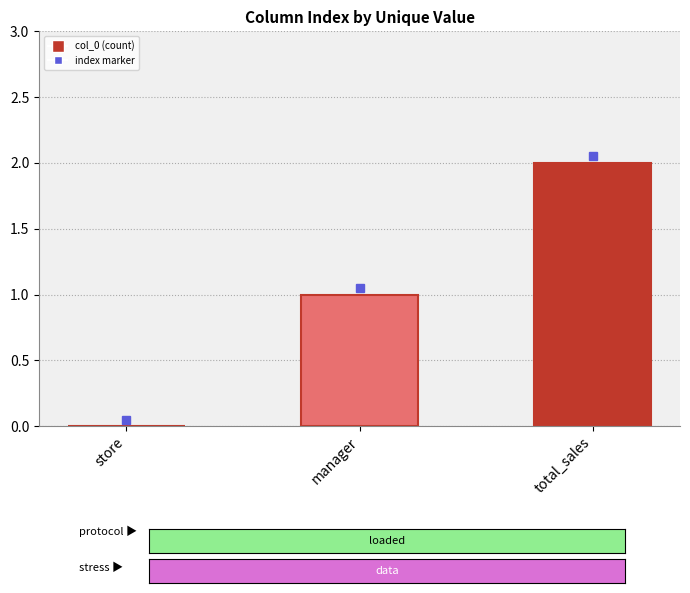

What is the change in value from store to total_sales?

+2